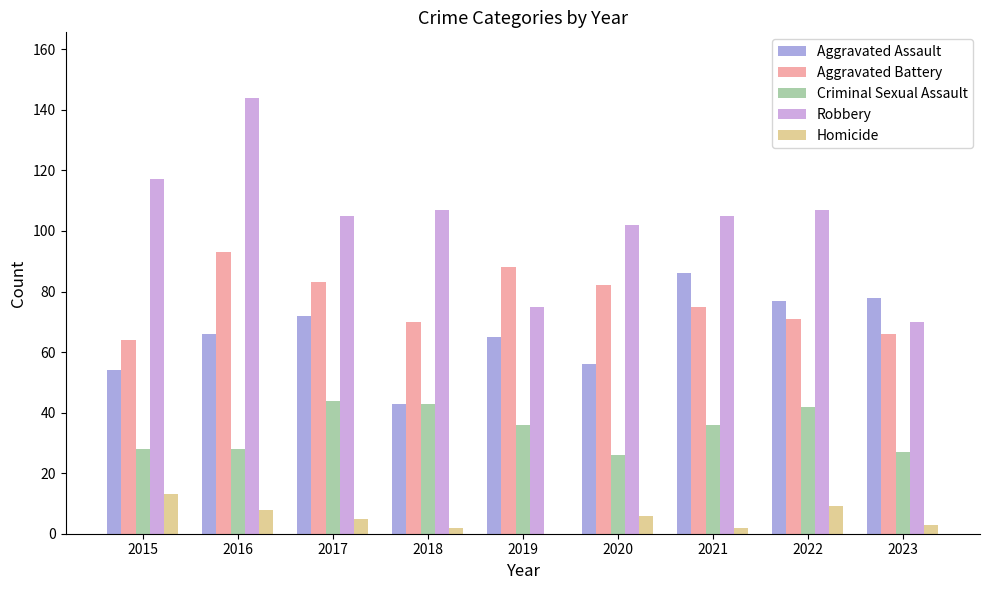

What is the sum of the Criminal Sexual Assault values at 2019 and 2017?

80